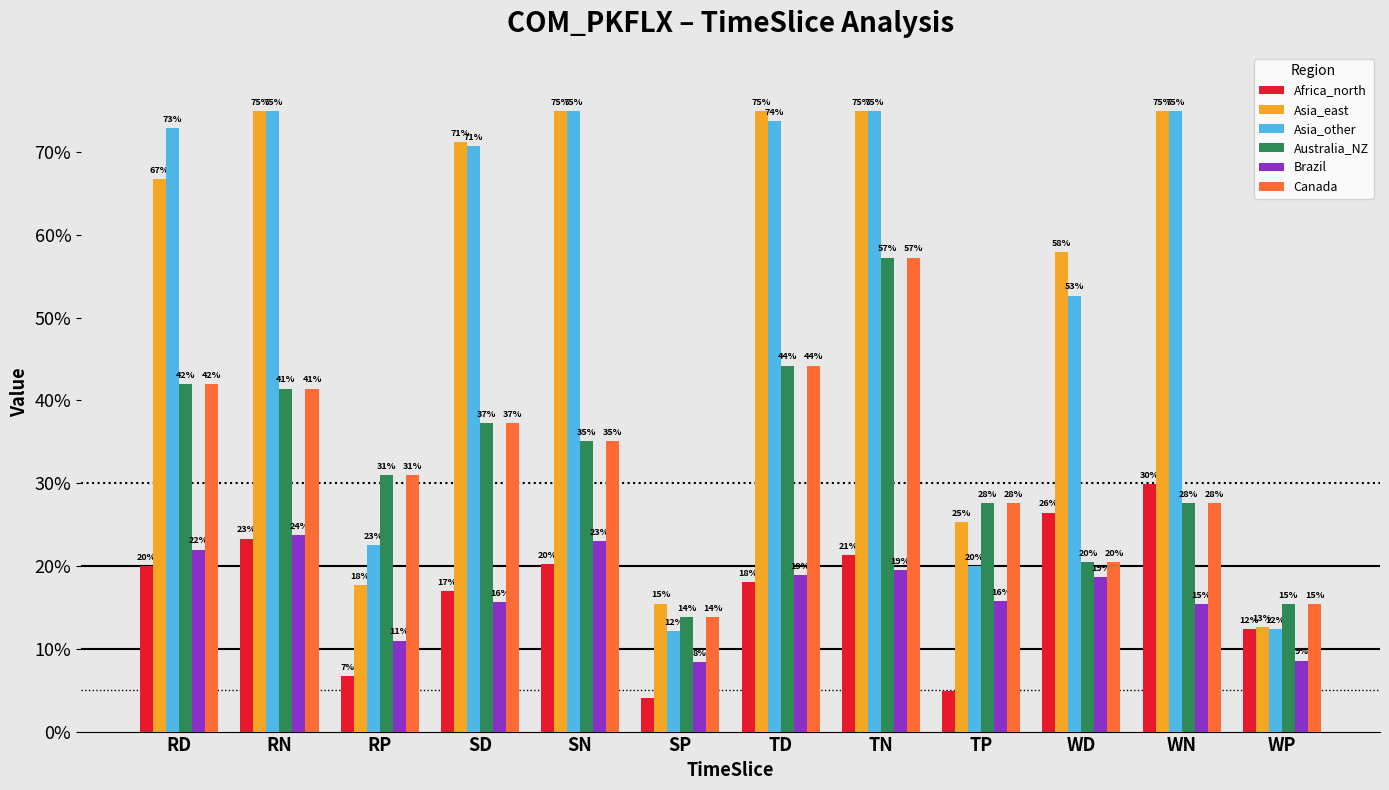

What is the value of the Canada bar at the 10th from the left?

0.2